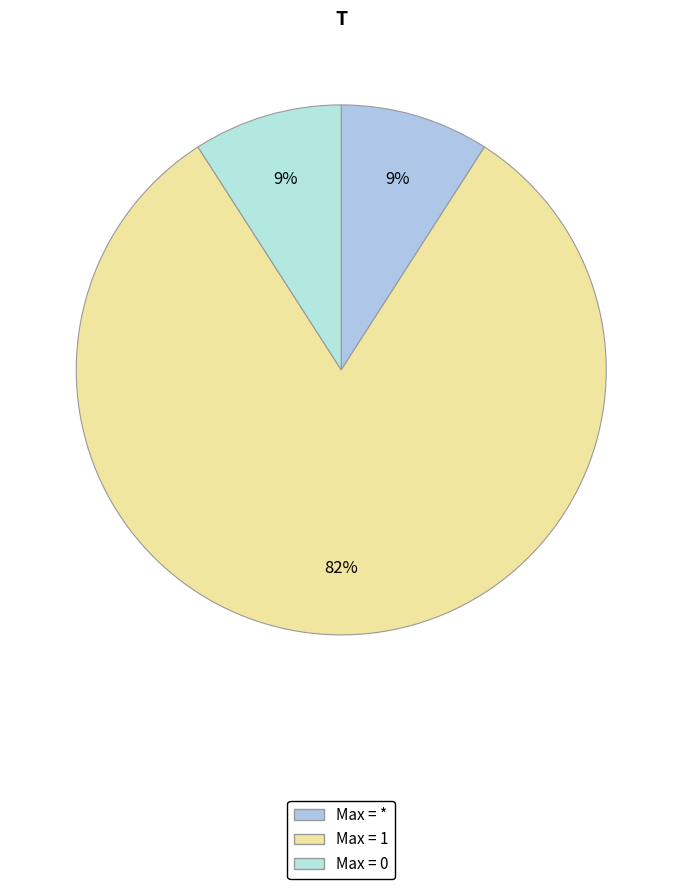

How many segments does this pie chart have?

3